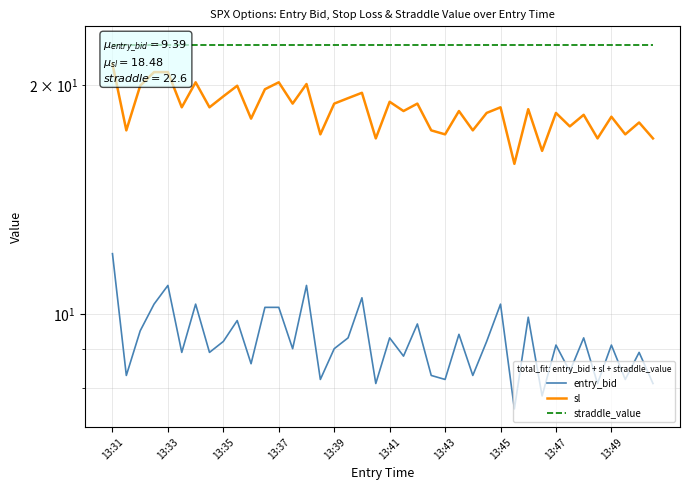

What is the difference between the maximum and minimum values in the sl series?

5.6